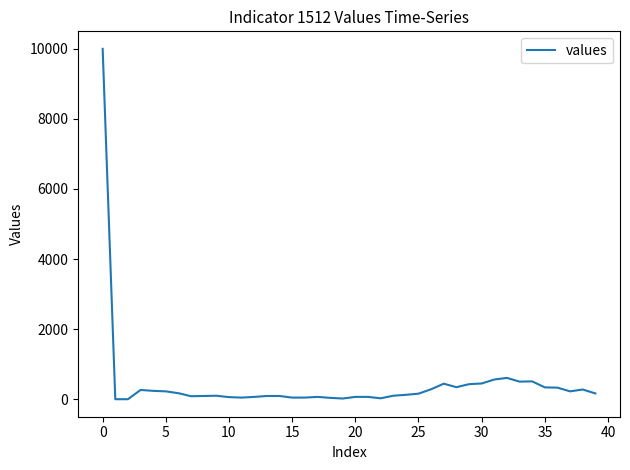

What is the difference between the maximum and minimum values?

10000